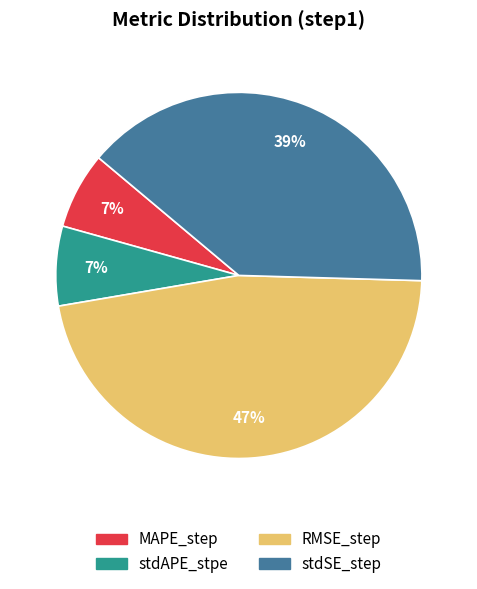

Count the number of slices in the pie.

4